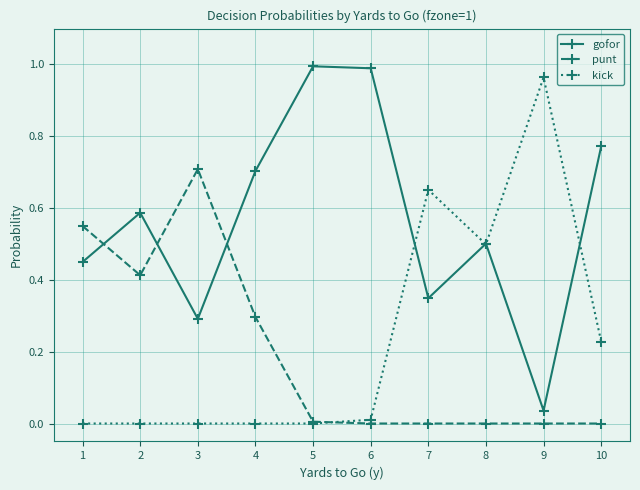

At which label does kick reach its peak?

9